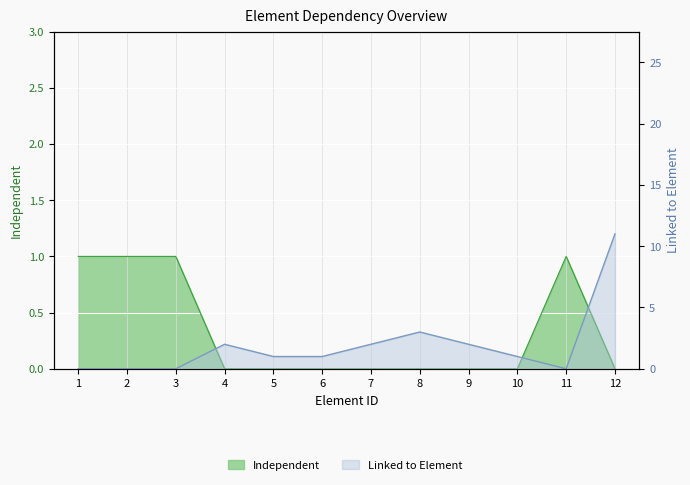

Is the value of Independent at 3 greater than the value of Linked to Element at 12?

No